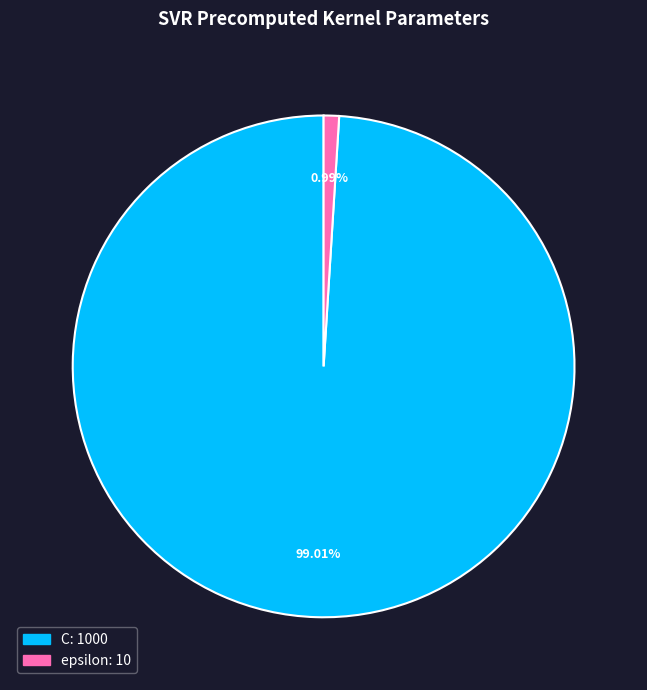

Which slice is the largest?

C